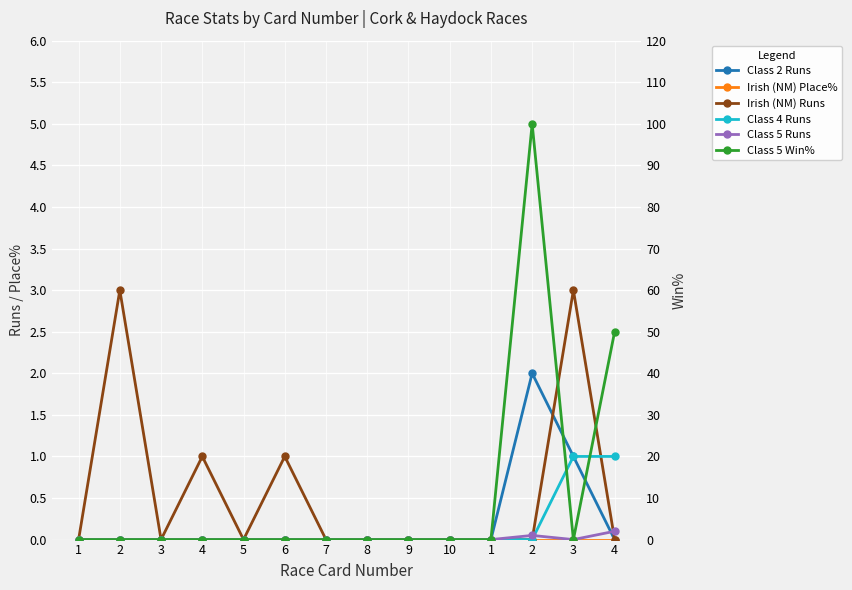

What is the total value across all series at 6?

1